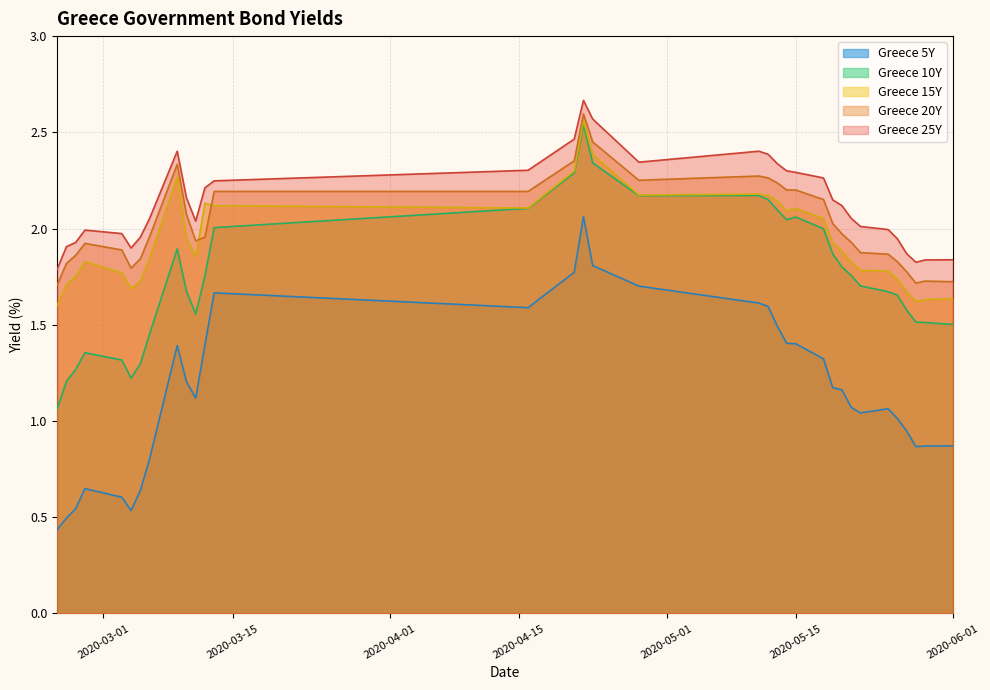

True or false: Greece 5Y and Greece 20Y intersect in this chart.

False